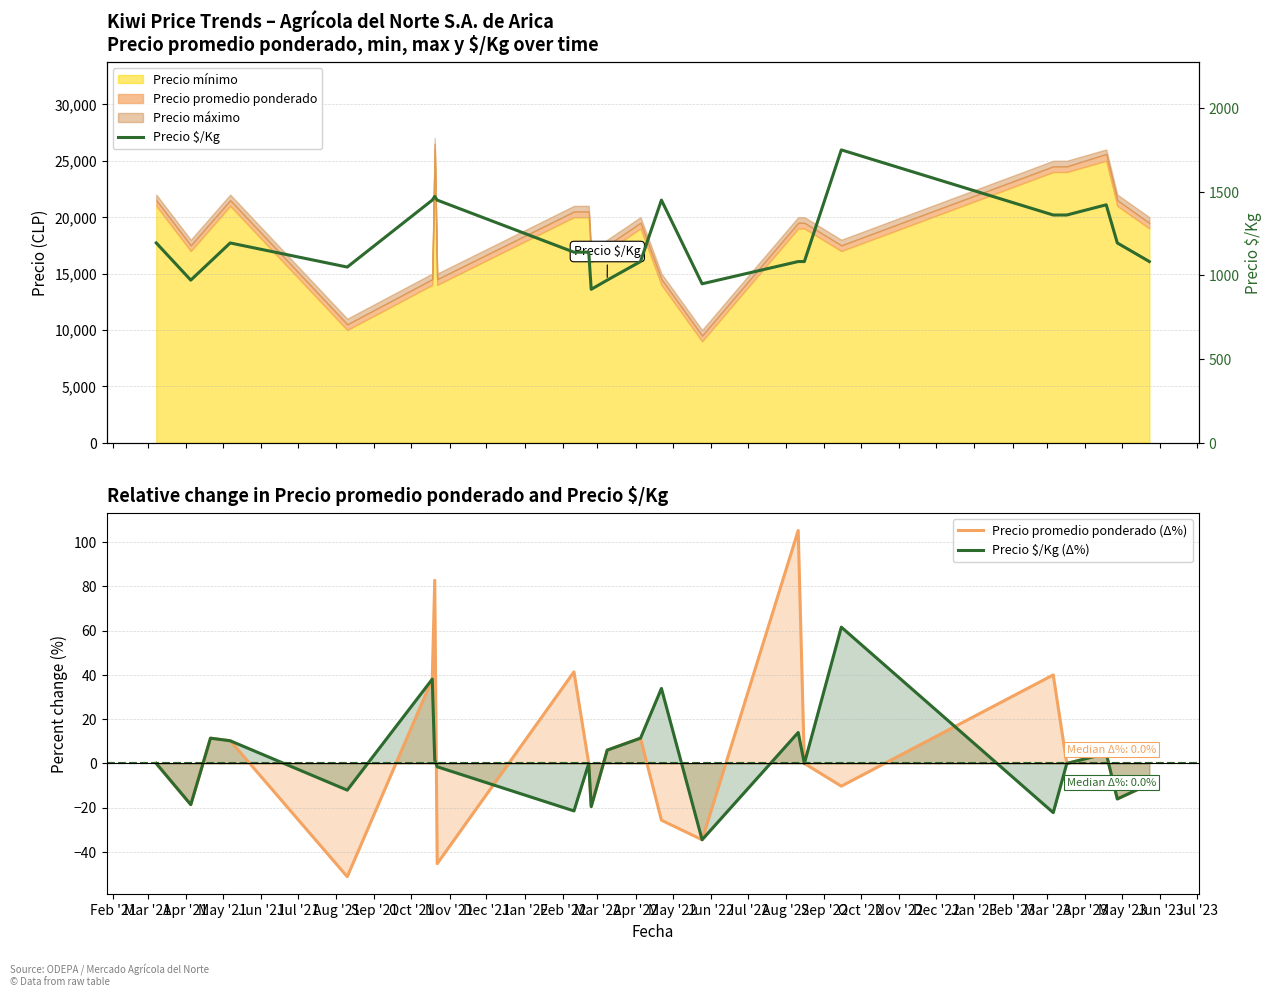

What is the lowest value of the Precio $/Kg (Δ%) series?

-34.5